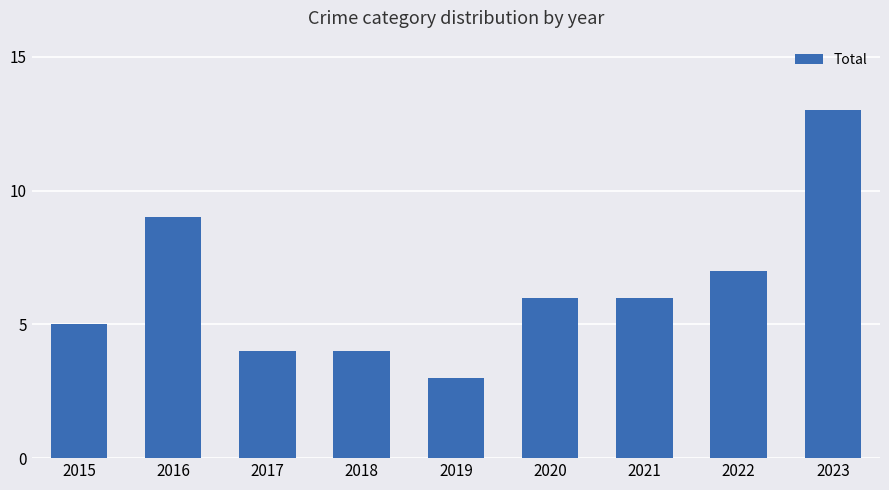

What is the value of the 3rd bar from the left?

4